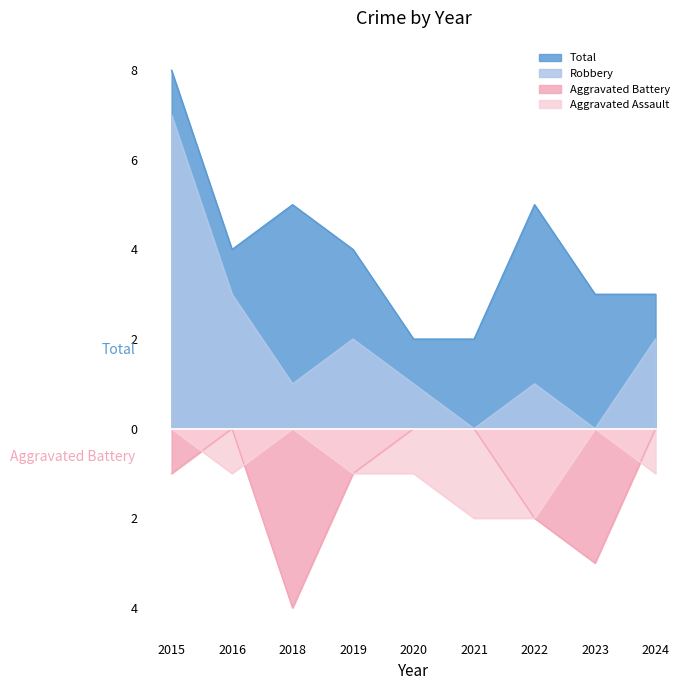

At 2019, list the series in order from largest to smallest.

Total, Robbery, Aggravated Assault, Aggravated Battery